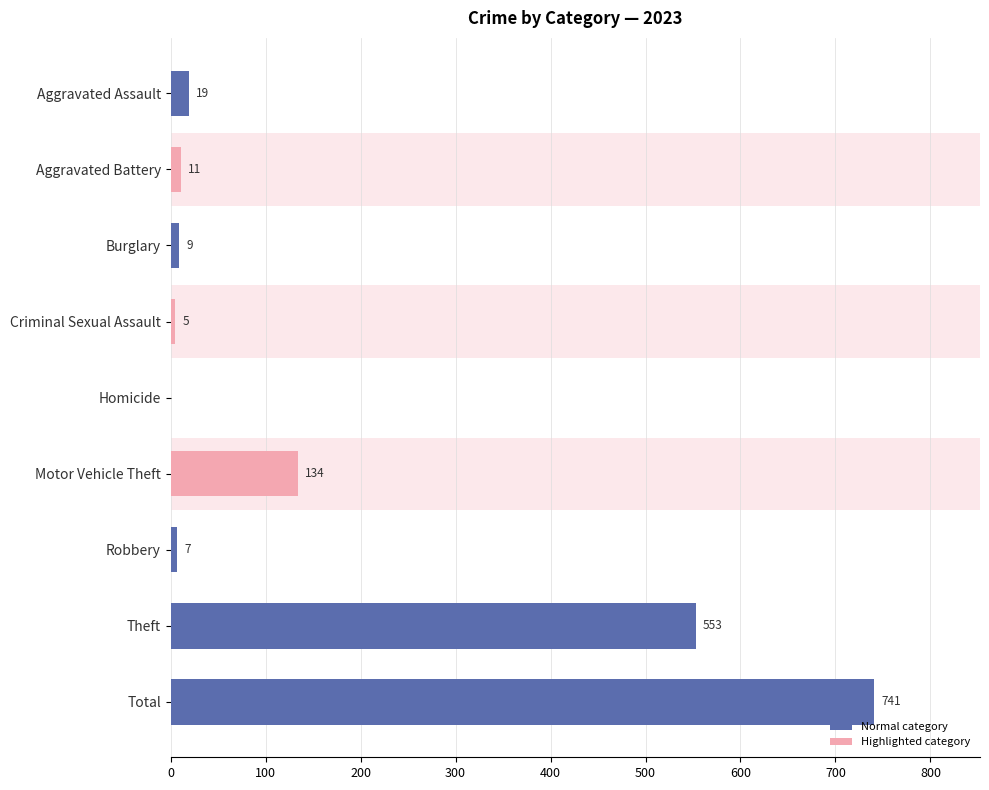

What position from the left is Total?

9